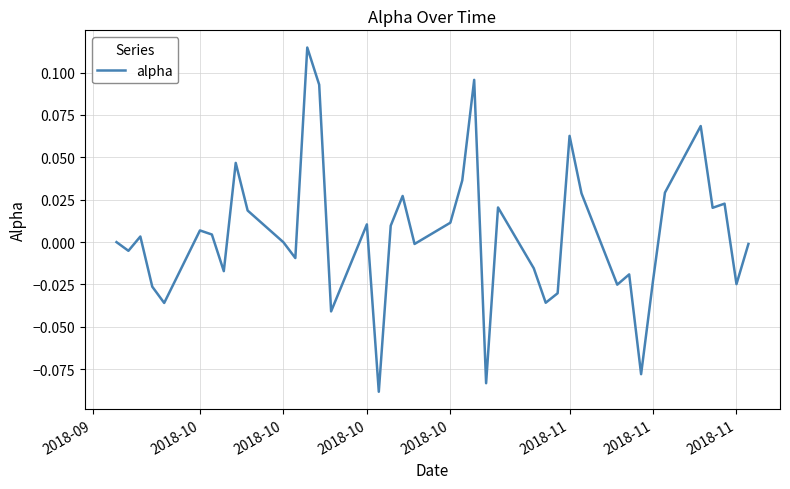

Is this an area chart (filled region under the line)?

No